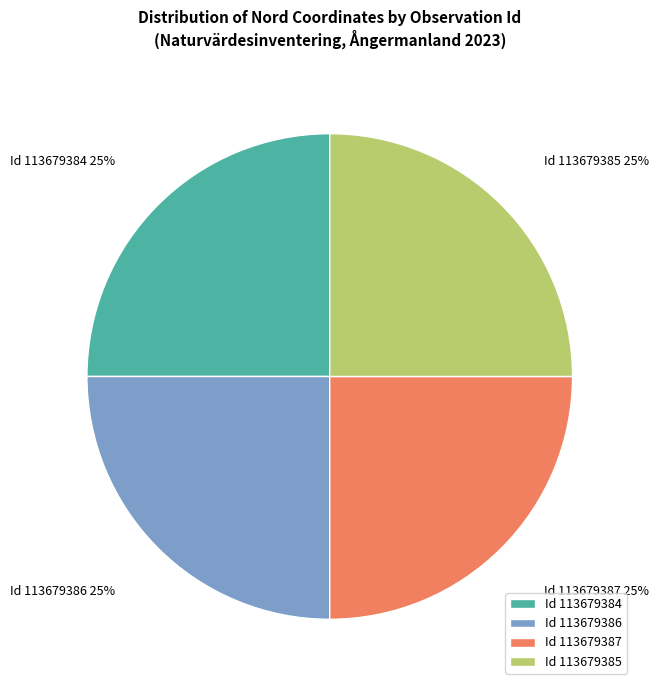

To the nearest percent, what portion does Id 113679386 represent?

25%